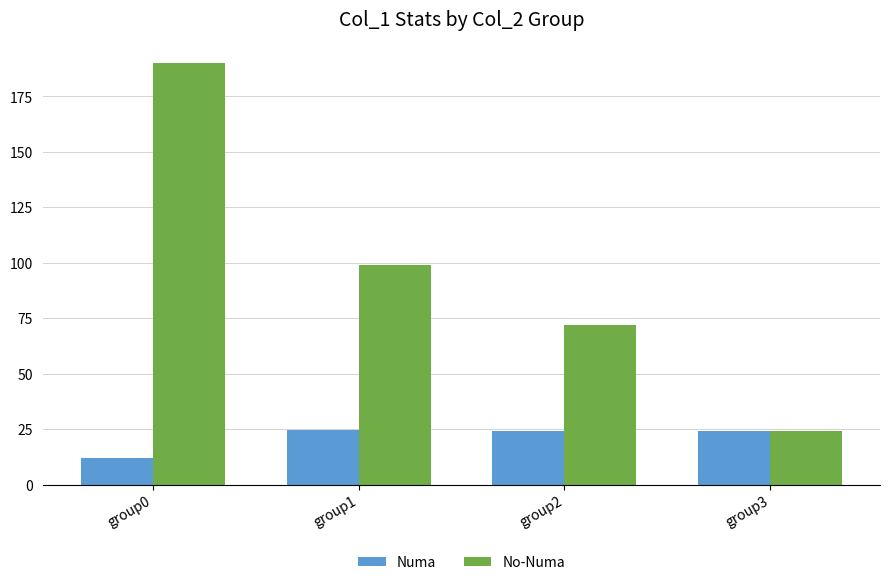

What is the spread (max minus min) of values at group2?

48.0